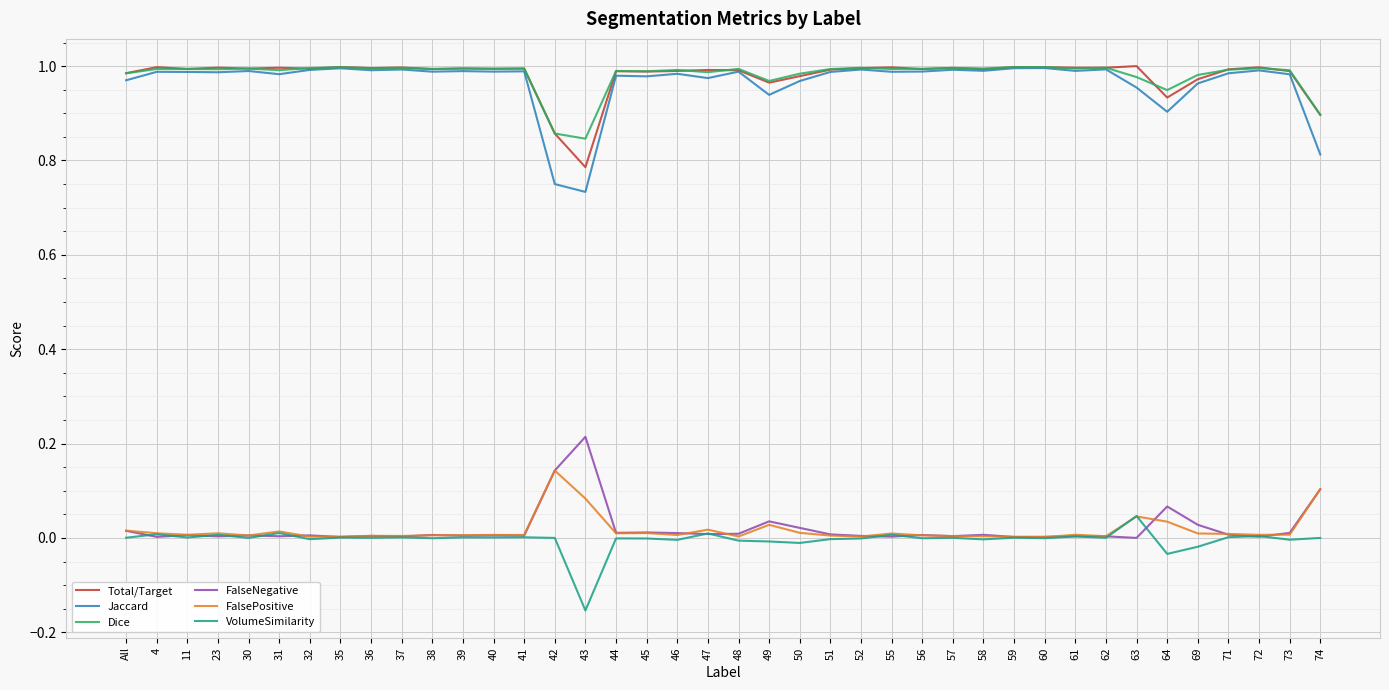

Is this an area chart (filled region under the line)?

No